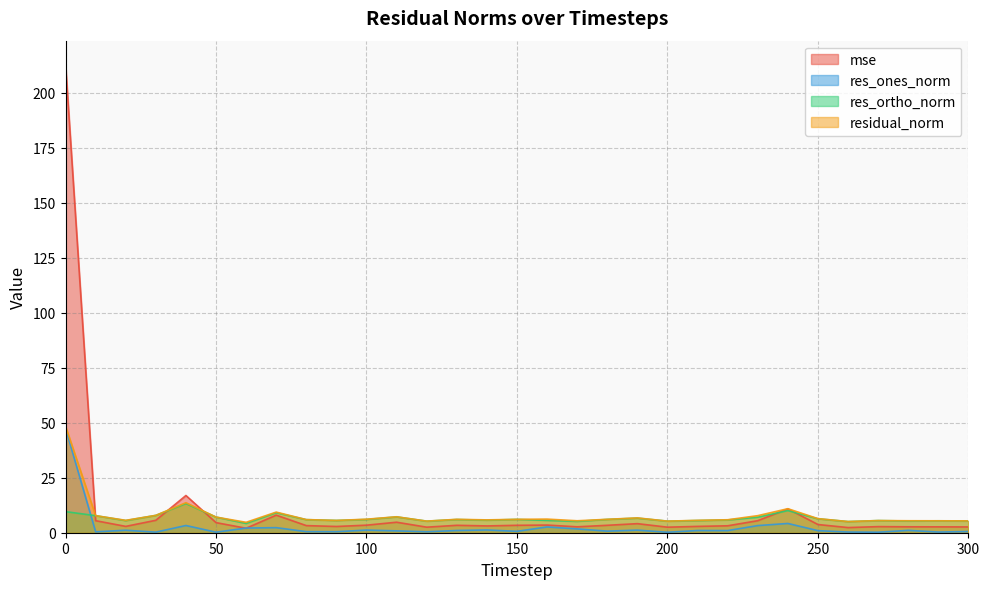

Reading right to left, extract all data points from this chart.

mse: 2.6	2.7	2.7	2.8	2.3	3.7	10.8	5.5	3.2	2.9	2.5	4.1	3.4	2.7	3.5	3.4	3.1	3.4	2.5	4.8	3.4	2.8	3.2	8.0	2.0	4.6	16.9	5.6	2.9	5.5	212.9
res_ones_norm: 0.6	0.3	1.1	0.2	0.3	0.9	4.2	3.2	1.0	1.0	0.2	1.2	0.7	1.7	2.6	0.6	1.3	1.0	0.4	0.8	1.2	0.5	0.5	2.3	2.1	0.2	3.3	0.3	1.1	0.4	47.4
res_ortho_norm: 5.3	5.4	5.3	5.5	5.1	6.3	10.1	7.0	5.8	5.5	5.3	6.6	6.0	5.1	5.6	6.1	5.7	6.0	5.3	7.2	6.0	5.6	5.9	9.1	4.2	7.1	13.2	7.9	5.5	7.7	9.6
residual_norm: 5.4	5.4	5.4	5.5	5.1	6.4	10.9	7.8	5.9	5.6	5.3	6.7	6.1	5.4	6.2	6.1	5.8	6.1	5.3	7.2	6.1	5.6	6.0	9.4	4.7	7.1	13.6	7.9	5.6	7.8	48.4